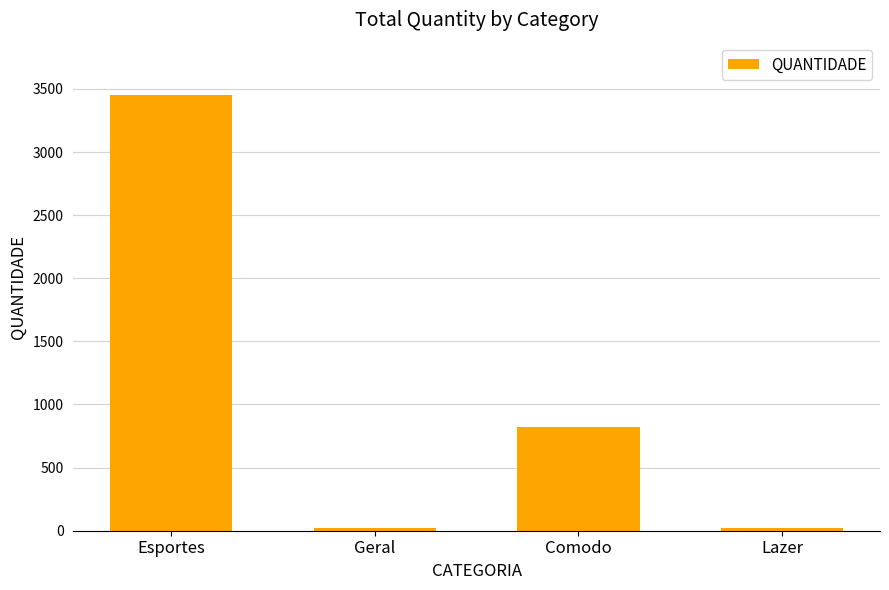

What is the maximum value shown in the chart?

3452